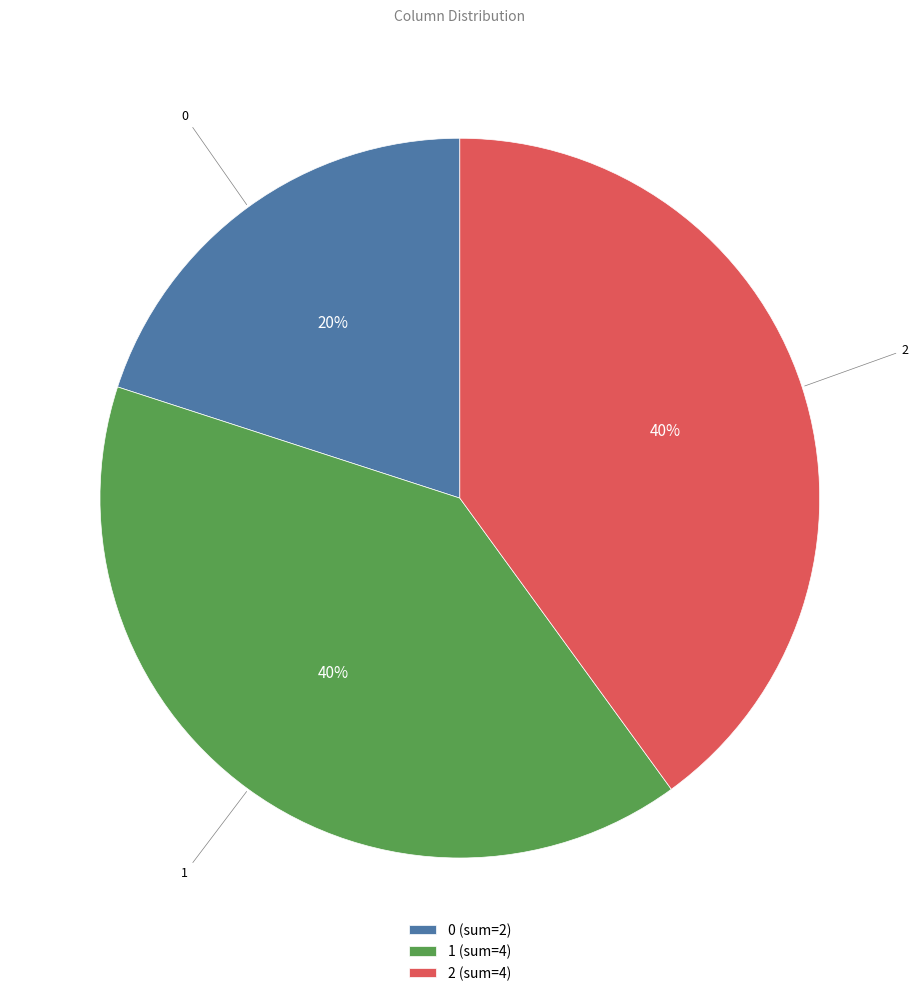

Count the number of slices in the pie.

3